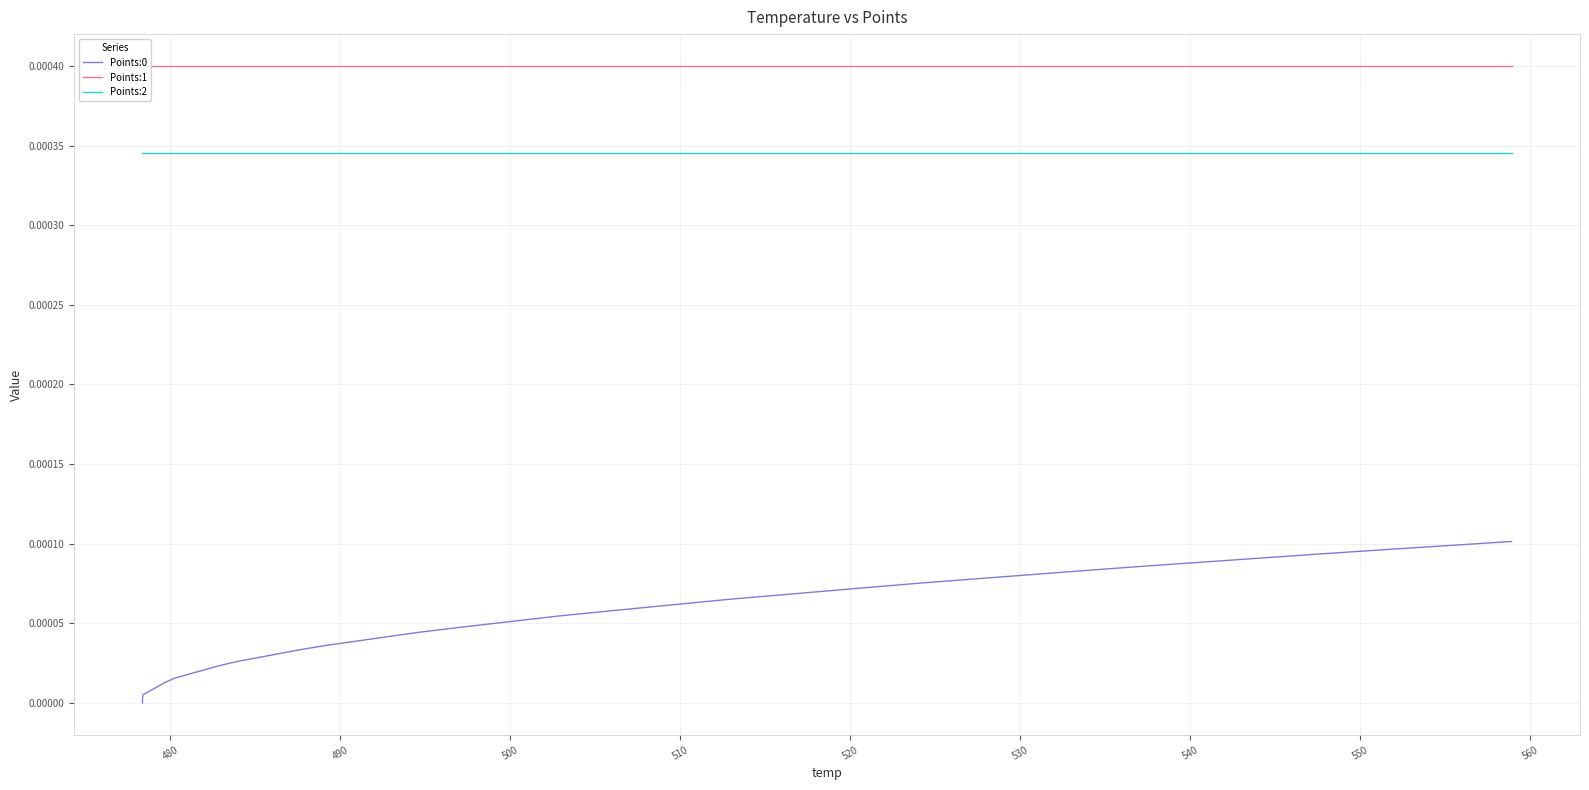

True or false: Points:0 and Points:1 cross at least once.

False